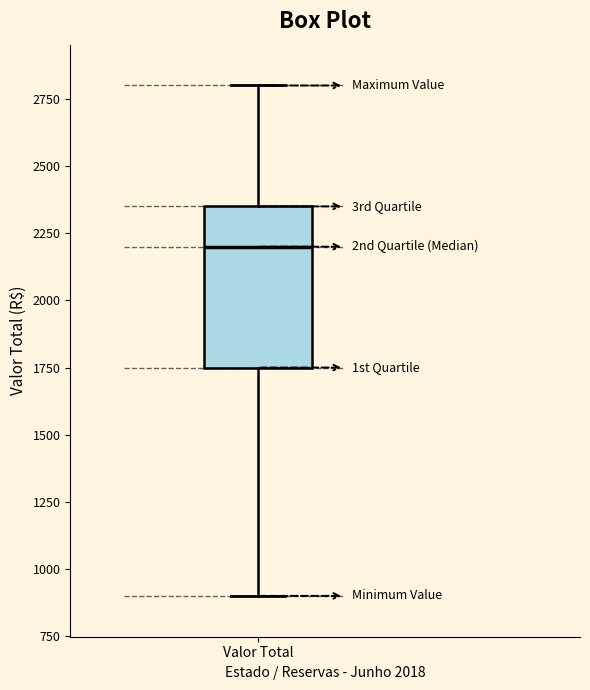

Where is the upper edge of the box for Valor Total on the y-axis? The values are not printed on the chart, so give them approximately, as read against the axis.

2350